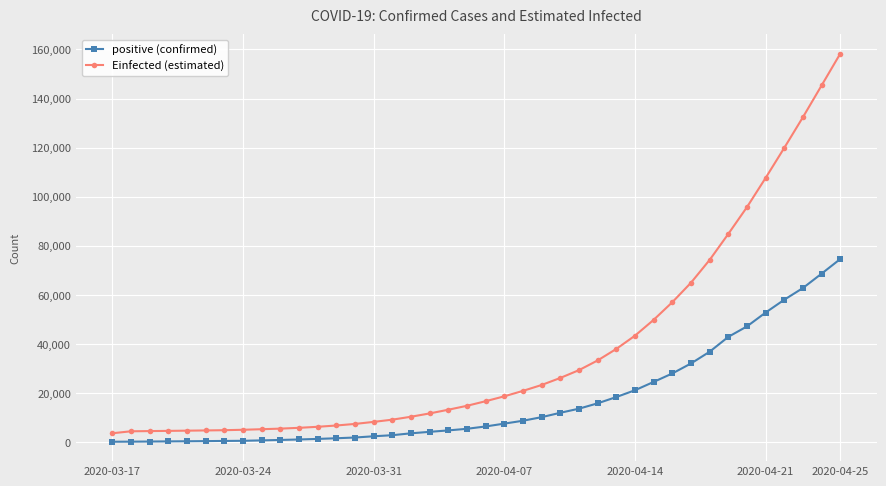

What is the sum of all Einfected (estimated) values?

1479328.1